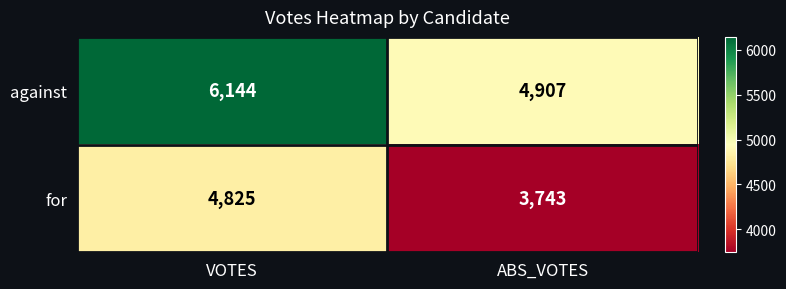

Rank the series by their average value, from highest to lowest.

against, for